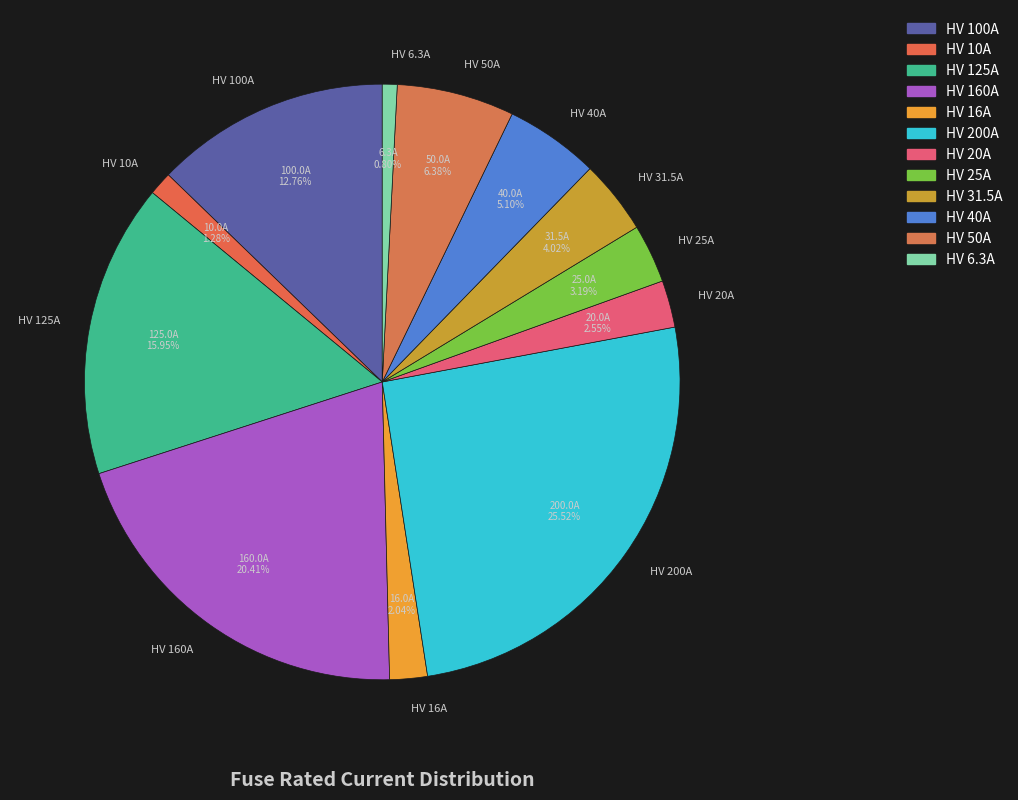

Approximately how many times larger is the value at HV 100A compared to HV 20A?

5.0